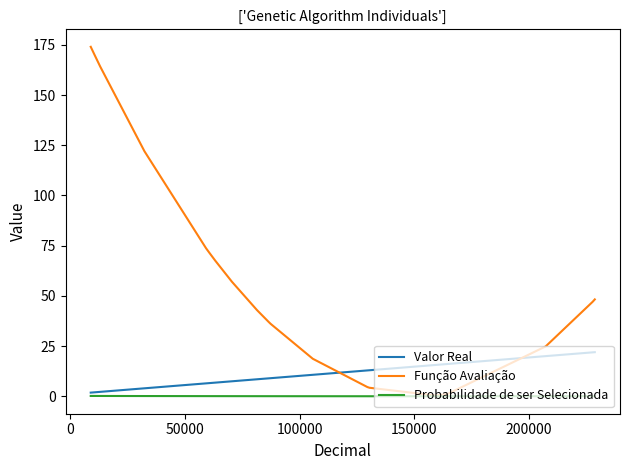

Which series has the largest range (max minus min)?

Função Avaliação